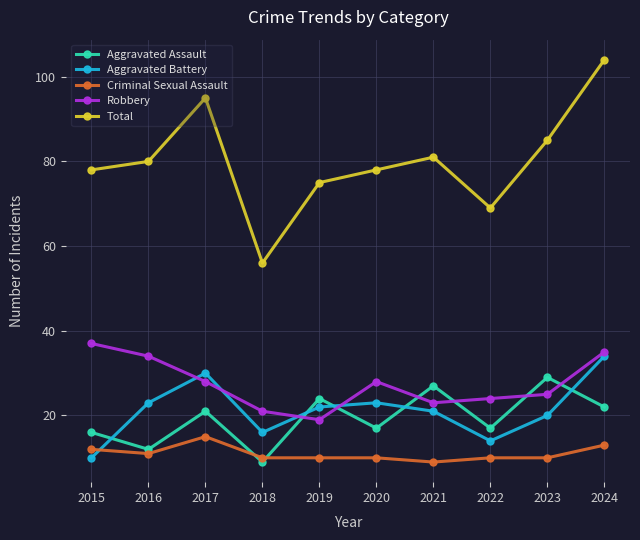

Reading left to right, list all the values displayed in this chart.

Aggravated Assault: 16	12	21	9	24	17	27	17	29	22
Aggravated Battery: 10	23	30	16	22	23	21	14	20	34
Criminal Sexual Assault: 12	11	15	10	10	10	9	10	10	13
Robbery: 37	34	28	21	19	28	23	24	25	35
Total: 78	80	95	56	75	78	81	69	85	104